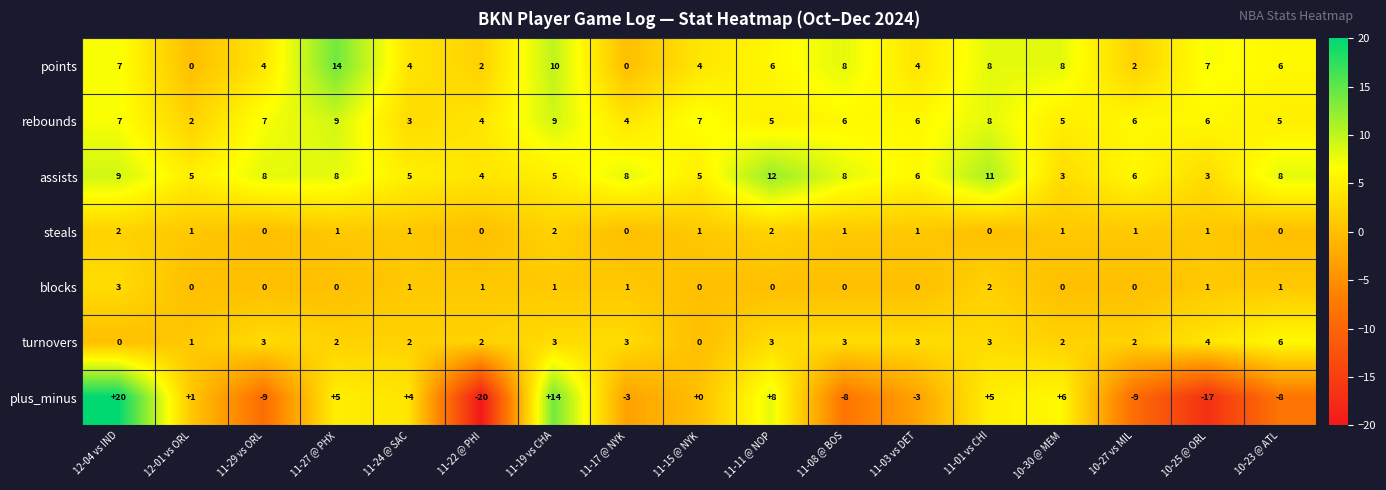

At which category is the sum across all series the highest?

12-04 vs IND